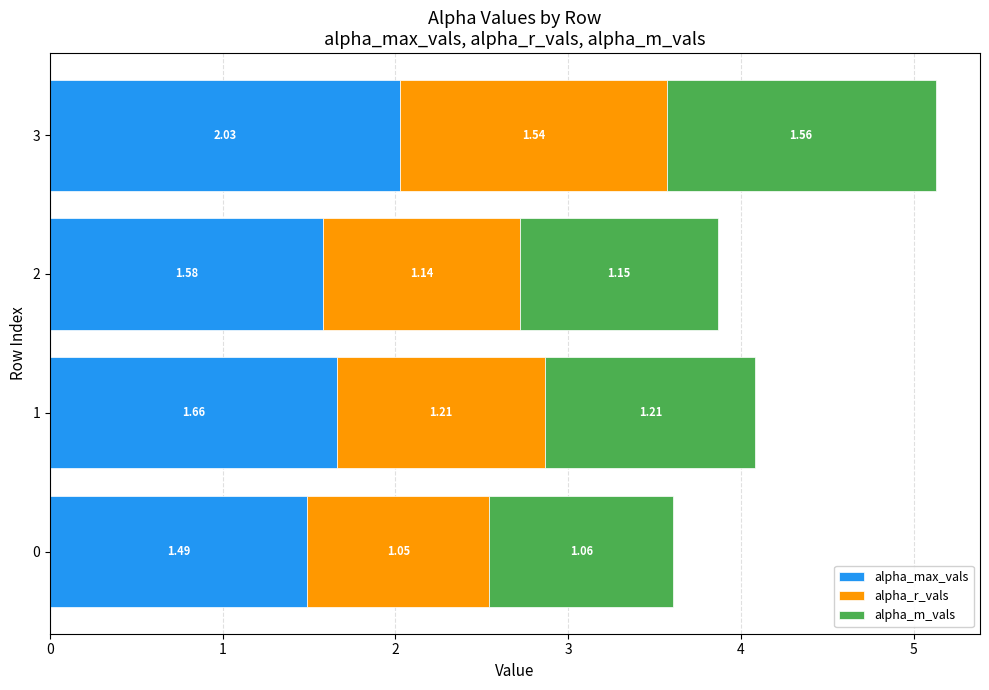

What is the total value across all series at 3?

5.1